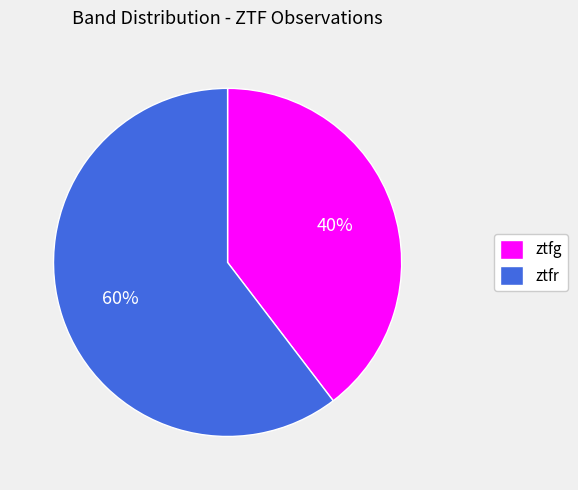

How many slices are in this pie chart?

2